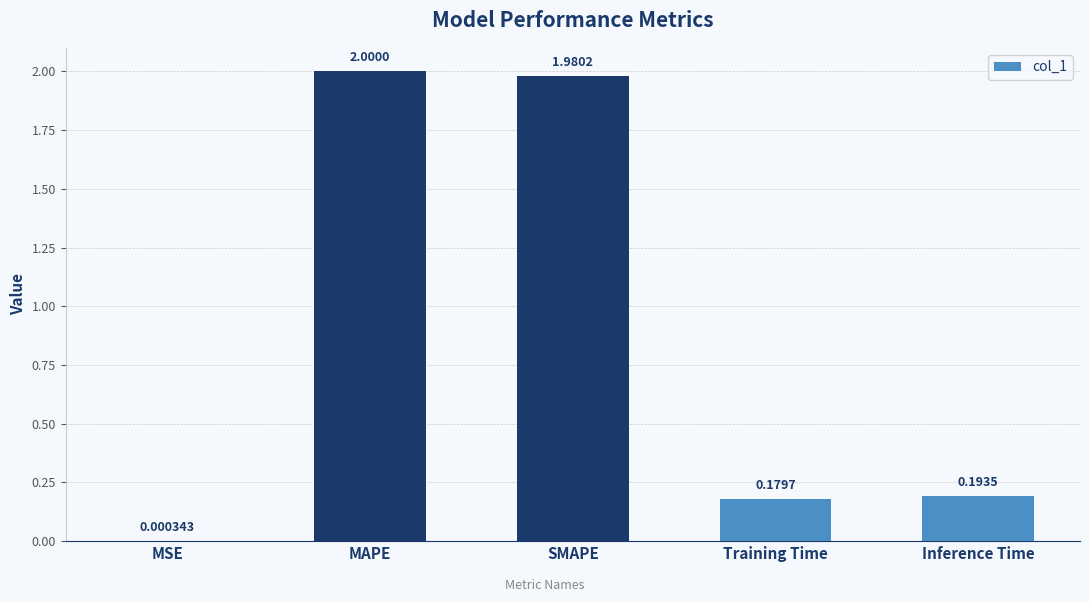

Between Inference Time and Training Time, which is larger?

Inference Time